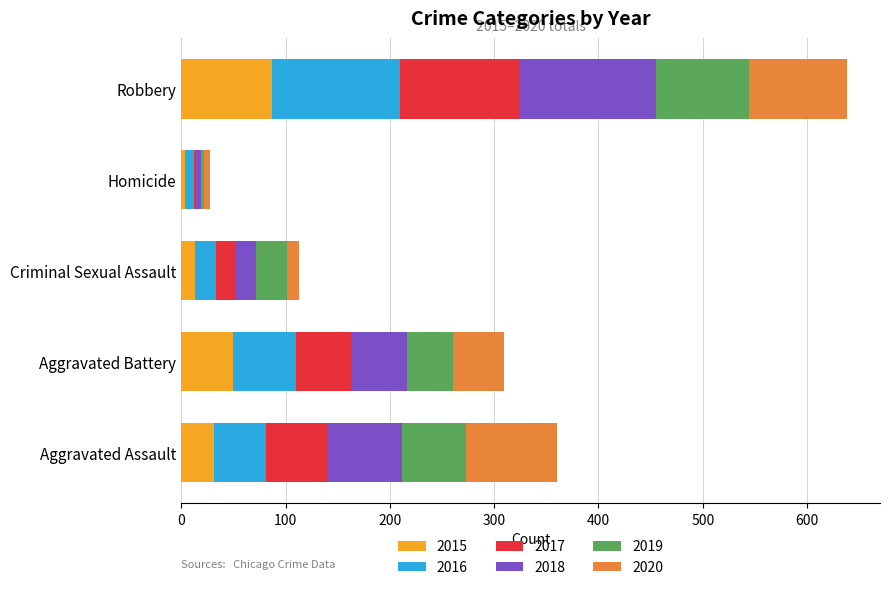

What is the sum of the 2015 values at Aggravated Battery and Aggravated Assault?

81